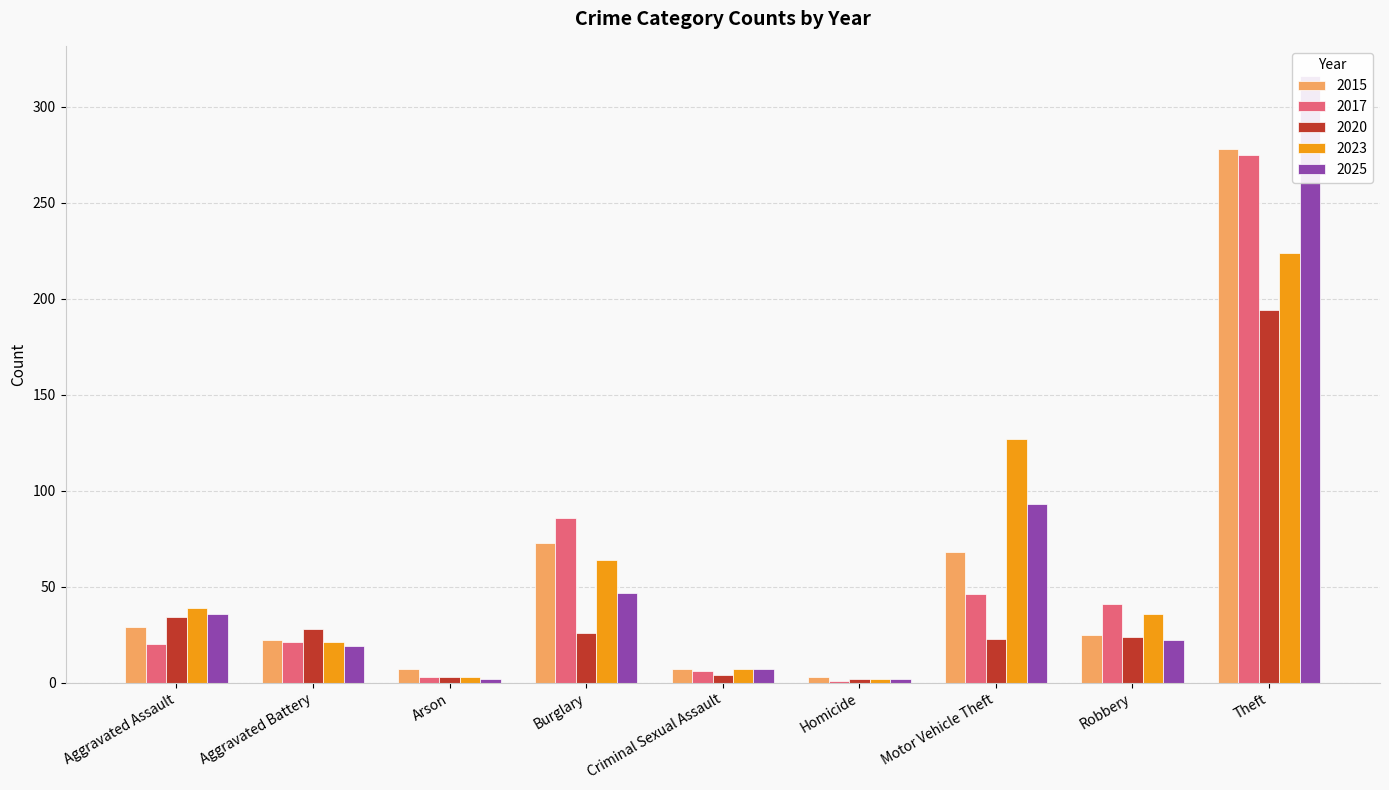

Is it true that 2025 equals 80 at Burglary?

False